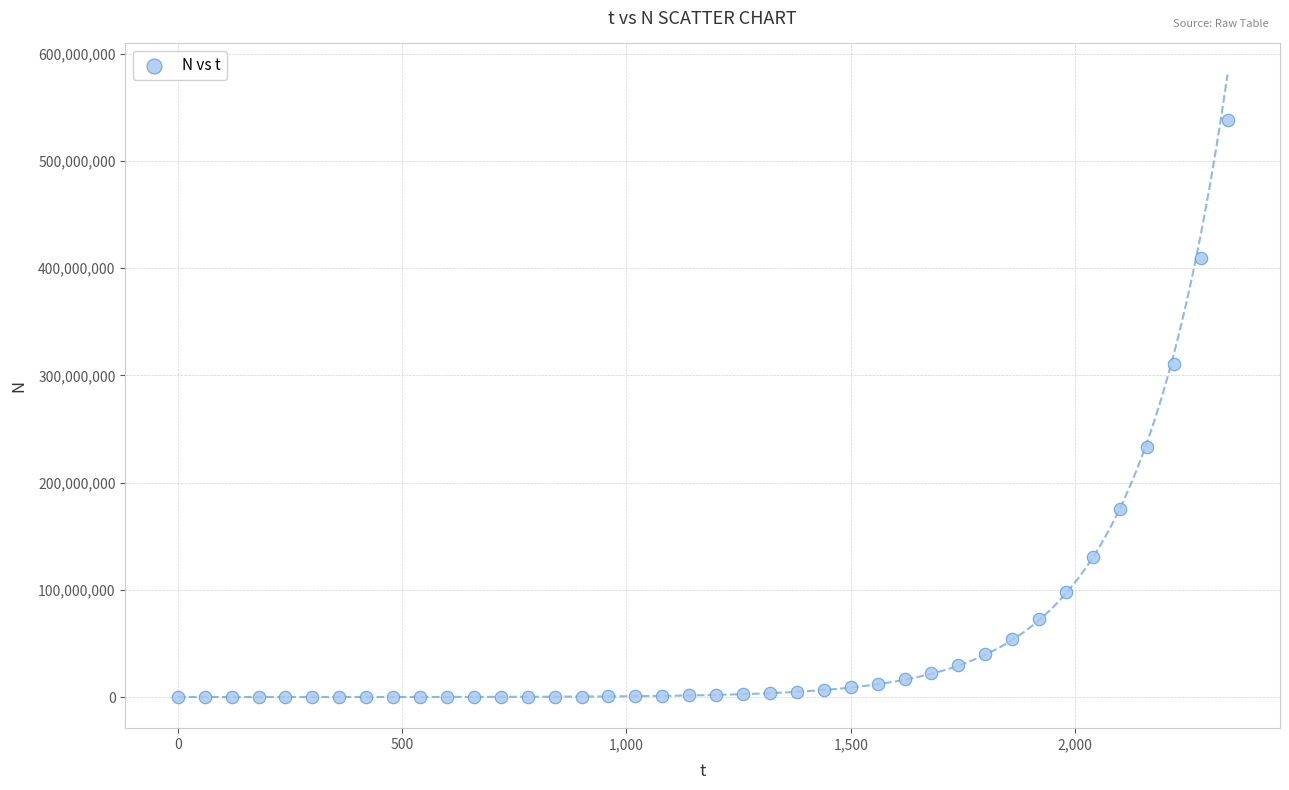

What is the range of Y values (max minus min)?

537987516